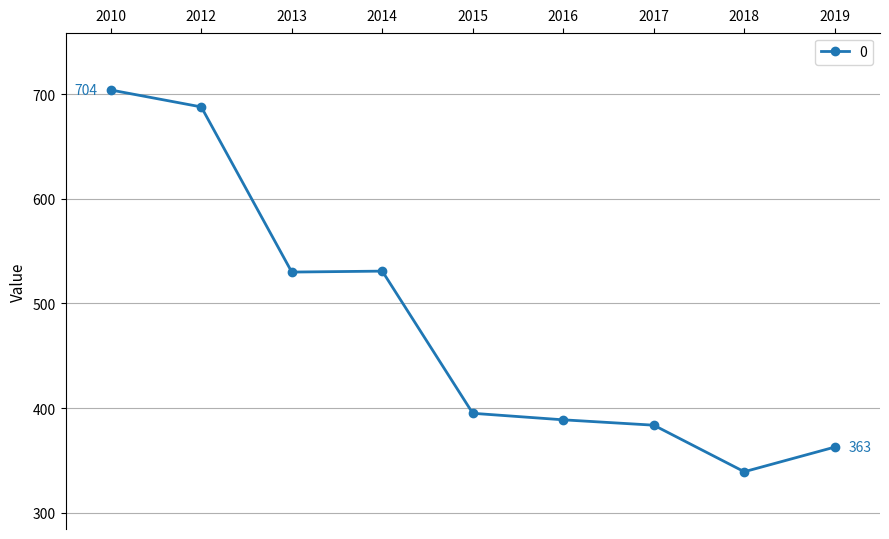

How many distinct data groups are displayed?

1